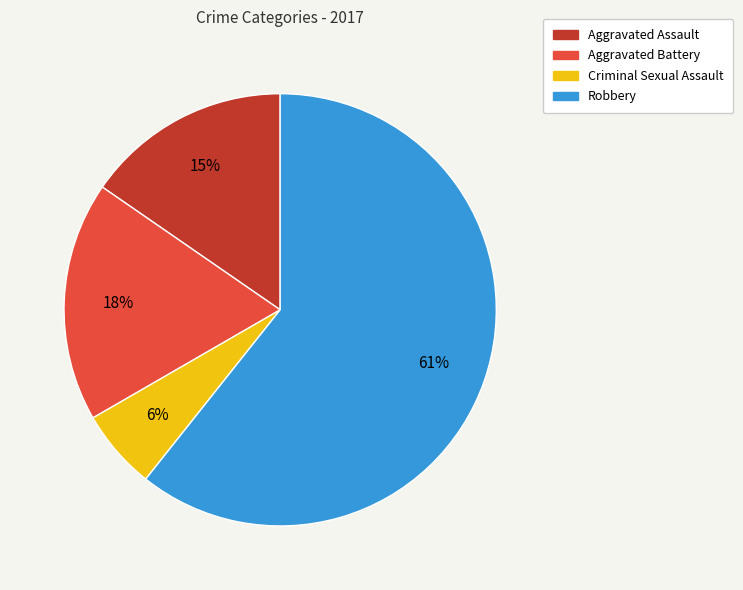

Which slice is the largest?

Robbery